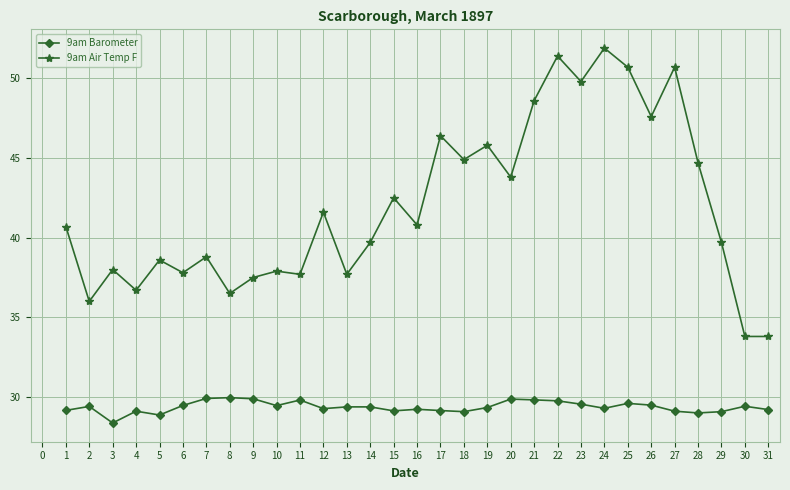

What is the total value across all series at 22?

81.2